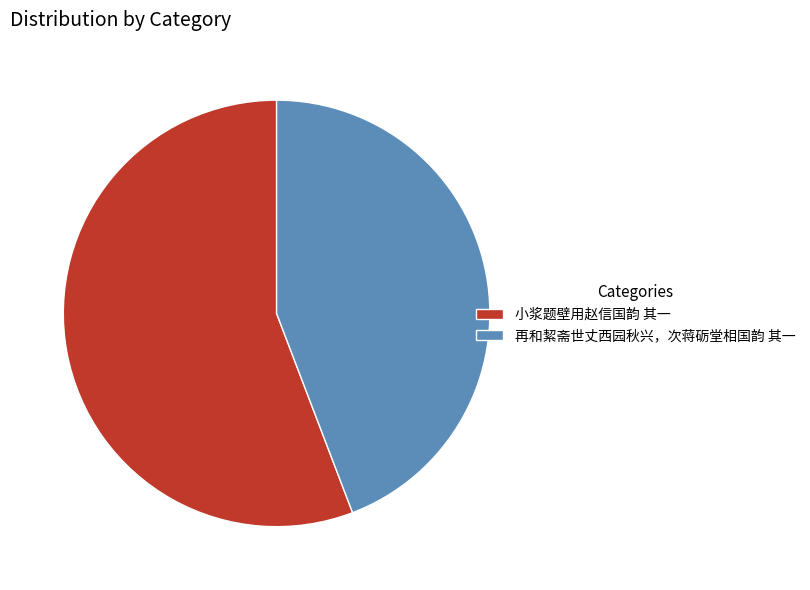

Is there a majority slice in this chart?

Yes